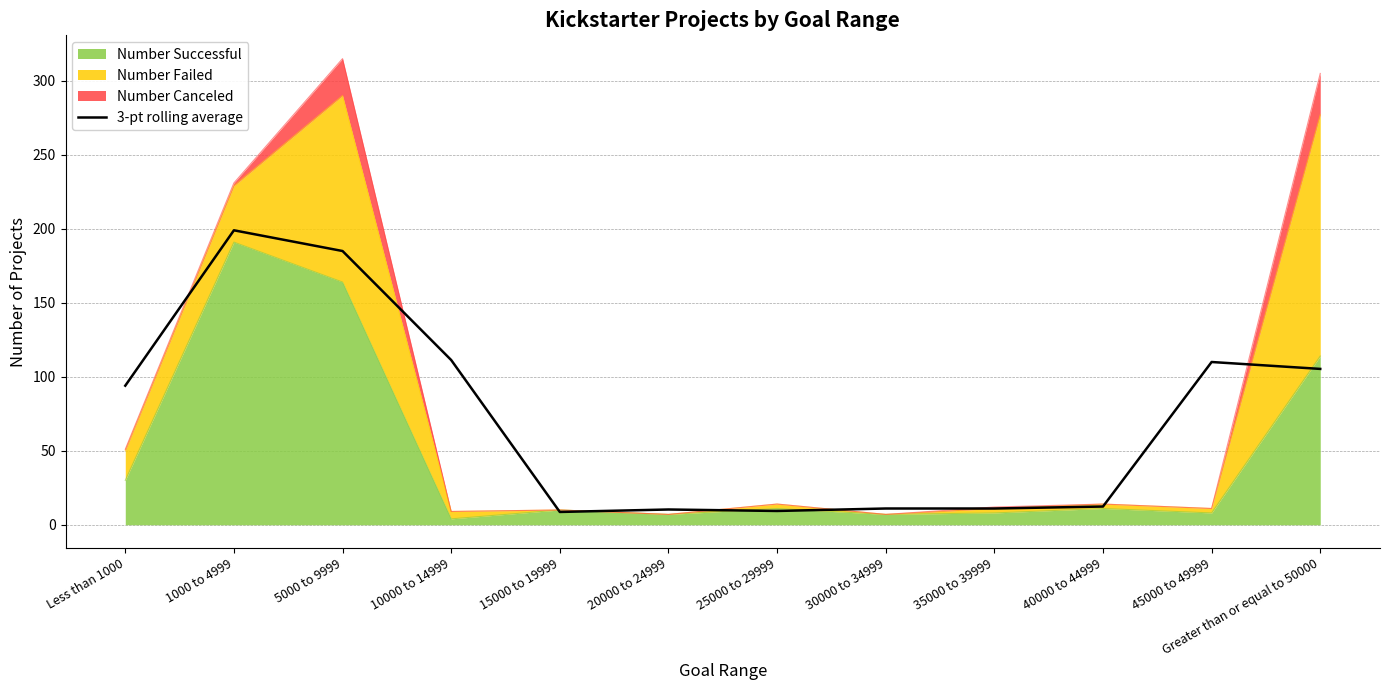

Reading right to left, transcribe all the data shown in this chart.

Greater than or equal to 50000=105.3	45000 to 49999=110.0	40000 to 44999=12.3	35000 to 39999=11.0	30000 to 34999=11.0	25000 to 29999=9.3	20000 to 24999=10.3	15000 to 19999=8.7	10000 to 14999=111.3	5000 to 9999=185.0	1000 to 4999=199.0	Less than 1000=94.0